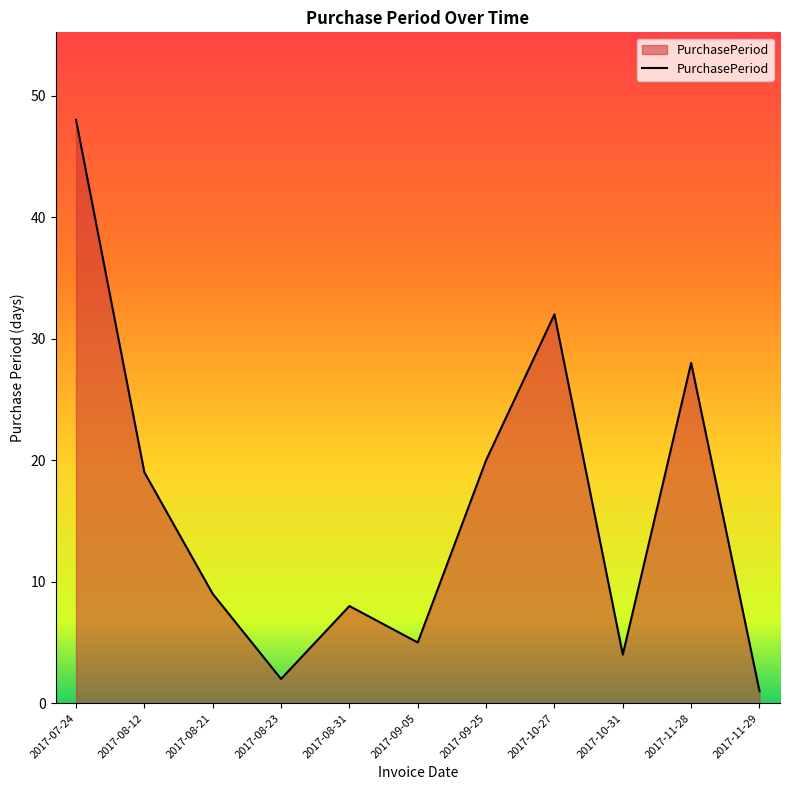

Reading left to right, transcribe all the data shown in this chart.

48	19	9	2	8	5	20	32	4	28	1